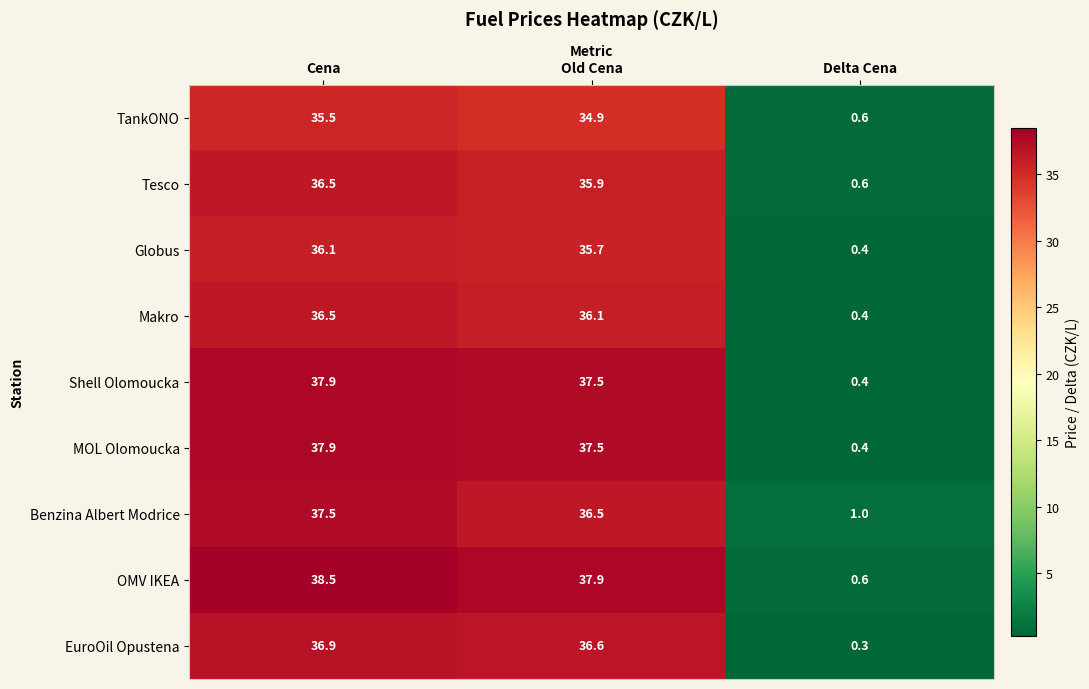

Which series changed the most between Cena and Old Cena?

Benzina Albert Modrice